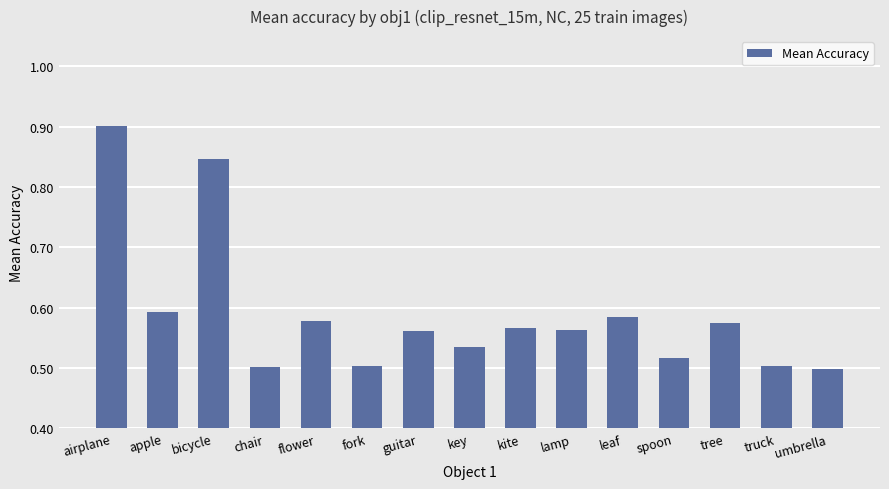

Which label corresponds to the largest value in the chart?

airplane